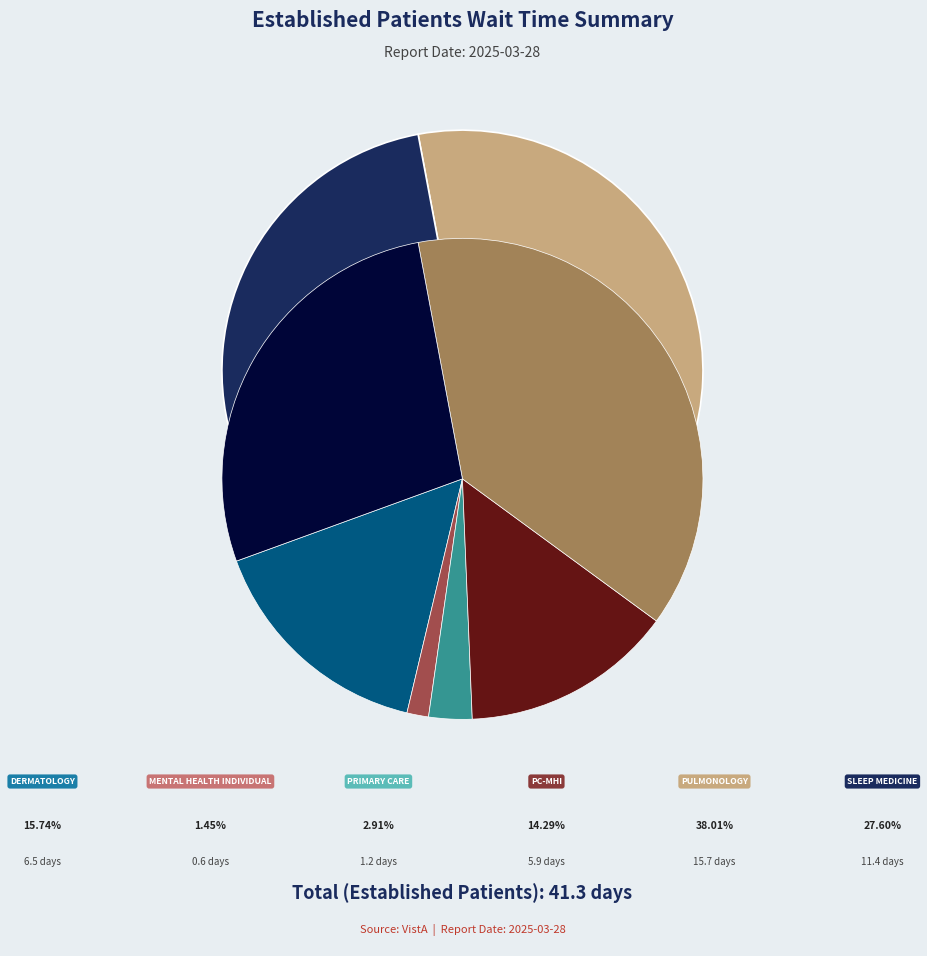

Is there any slice that represents more than half of the pie?

No